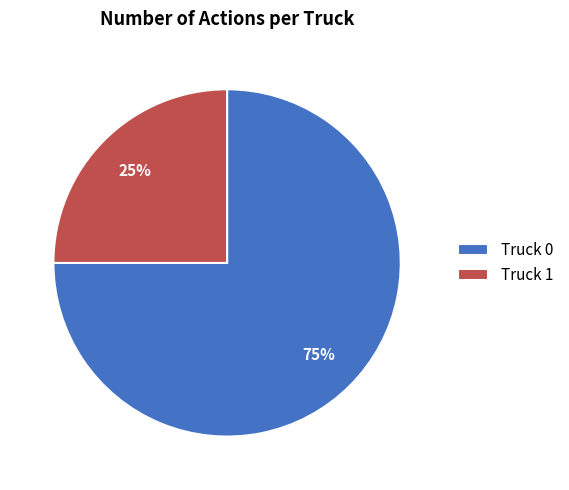

To the nearest percent, what is the combined percentage of Truck 0 and Truck 1?

100%